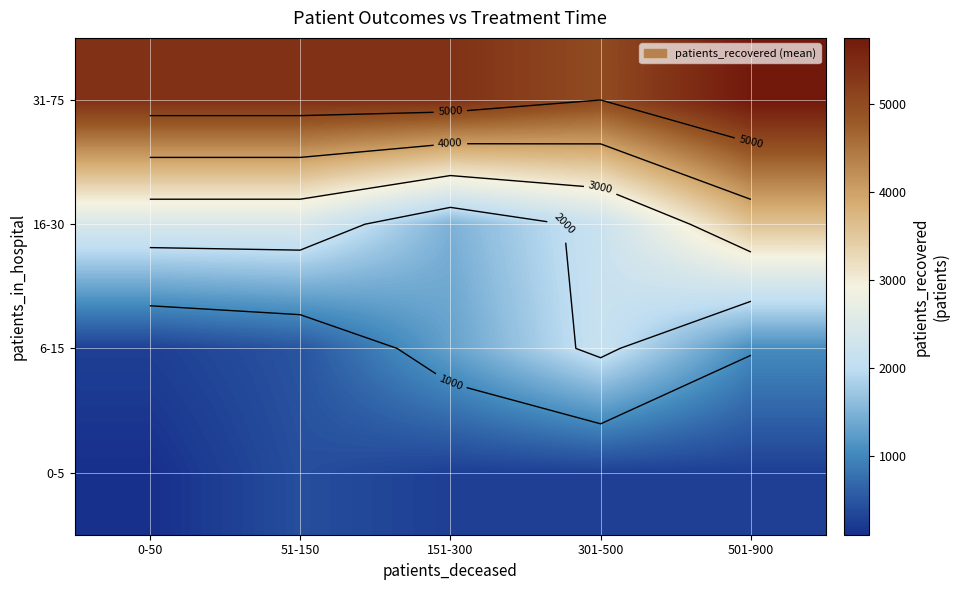

At how many categories does at least one series exceed 2157?

5